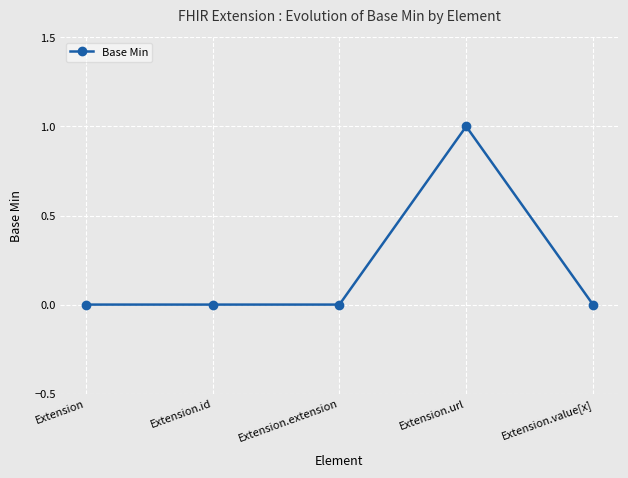

Between Extension.url and Extension.id, which is larger?

Extension.url